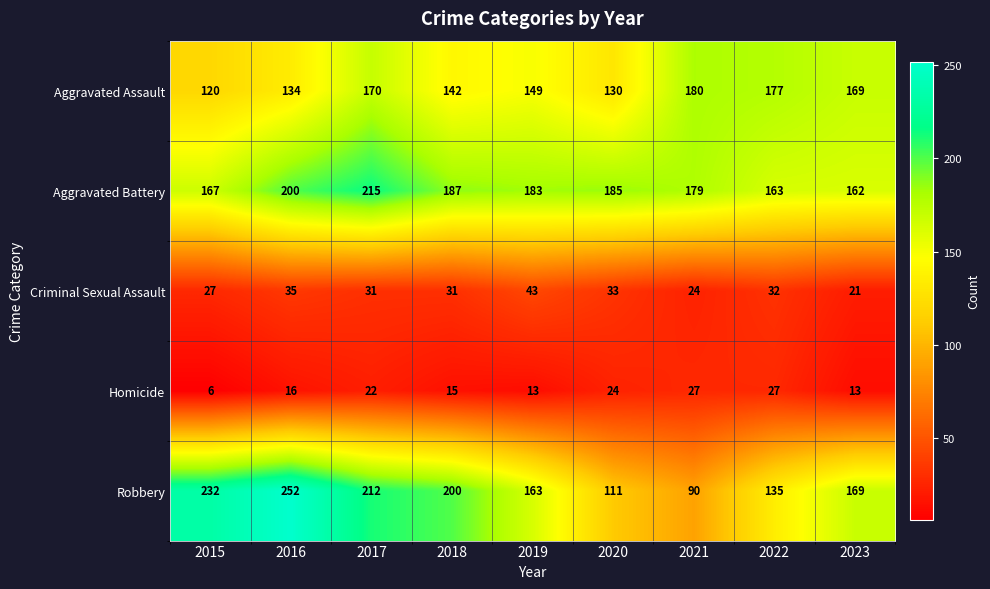

The value of Aggravated Battery at 2020 is 185. True or false?

True